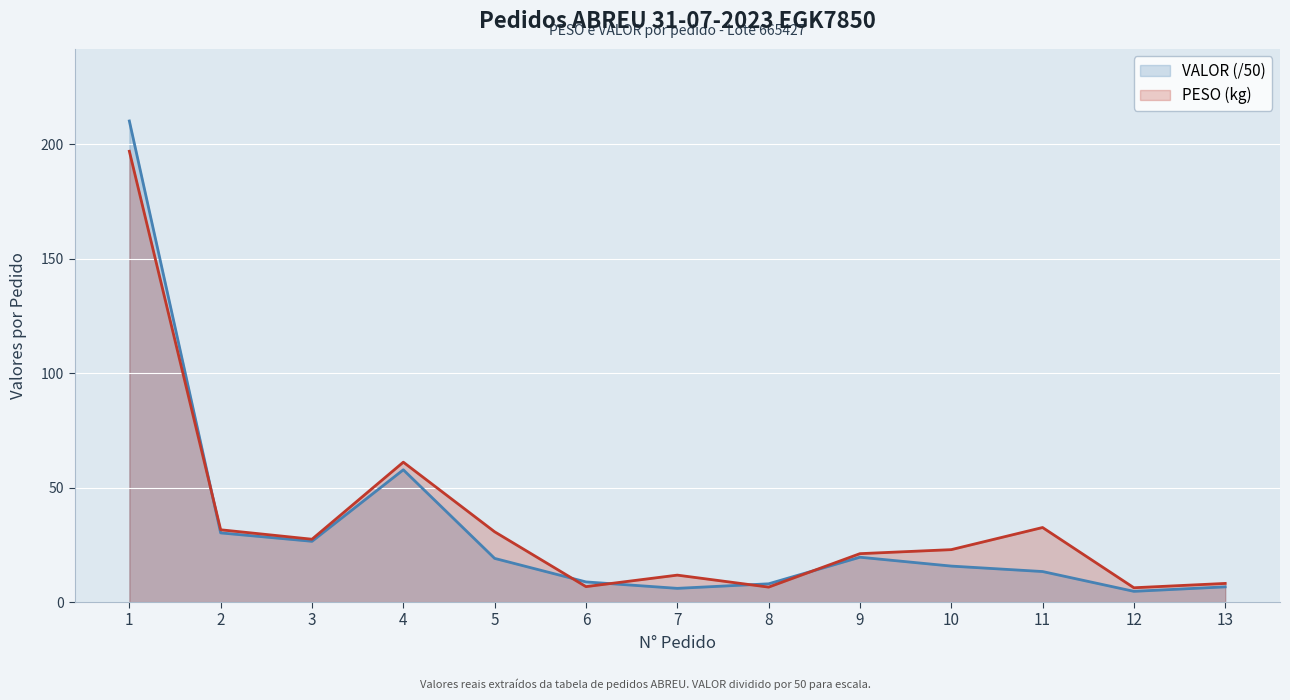

The value of VALOR (/50) at 1 is 210.3. True or false?

True